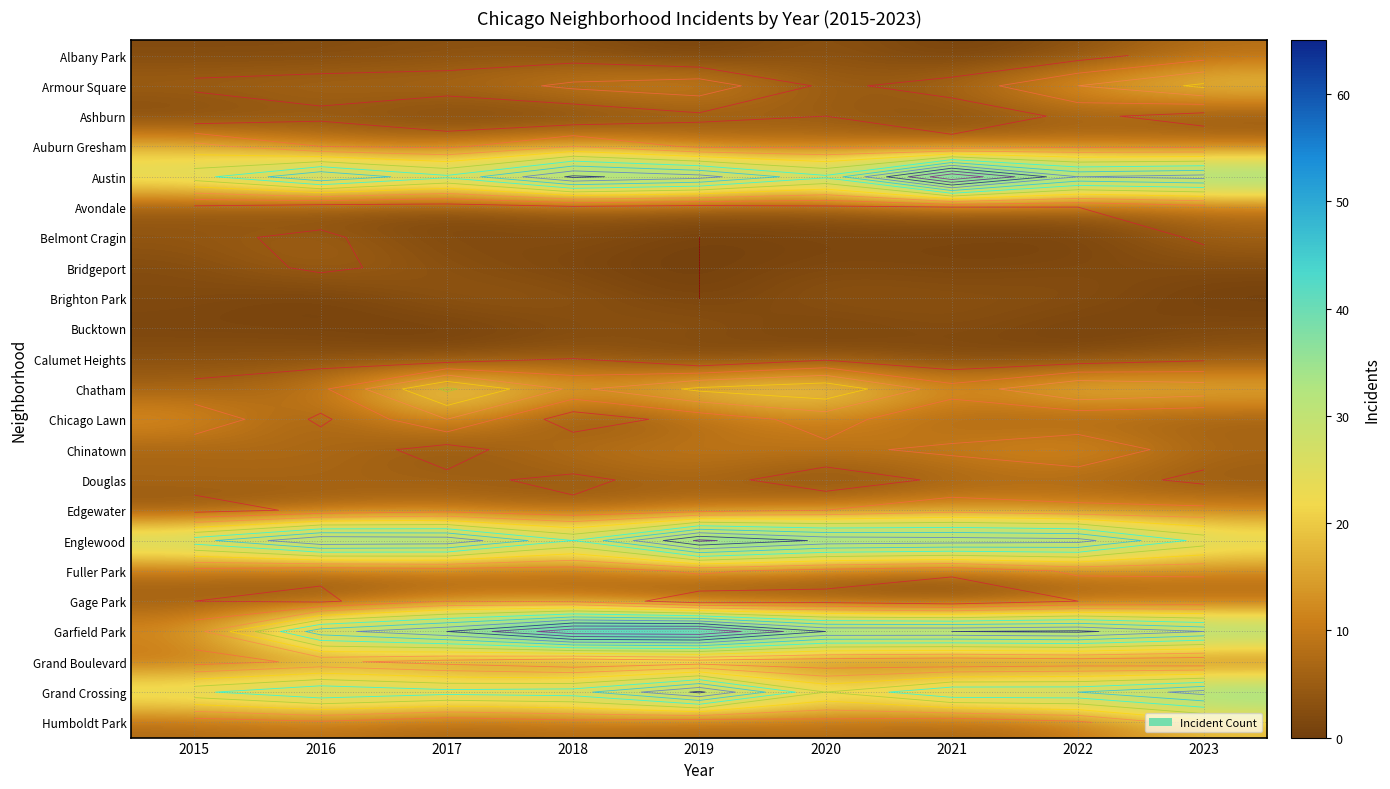

What is the difference between the Bucktown values at 2016 and 2021?

2